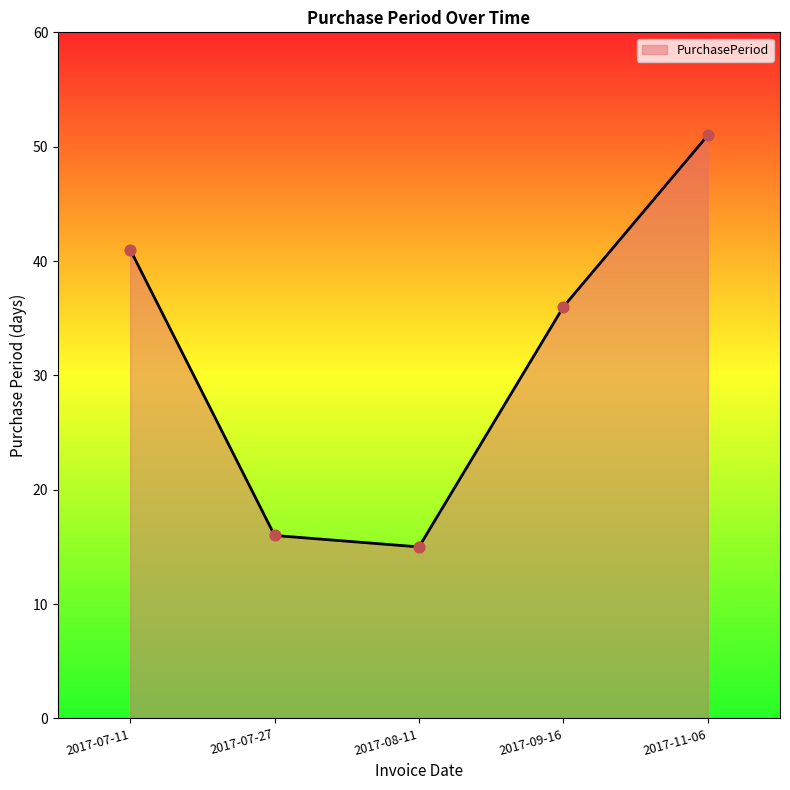

What is the ratio of the value at 2017-07-11 to the value at 2017-09-16?

1.1